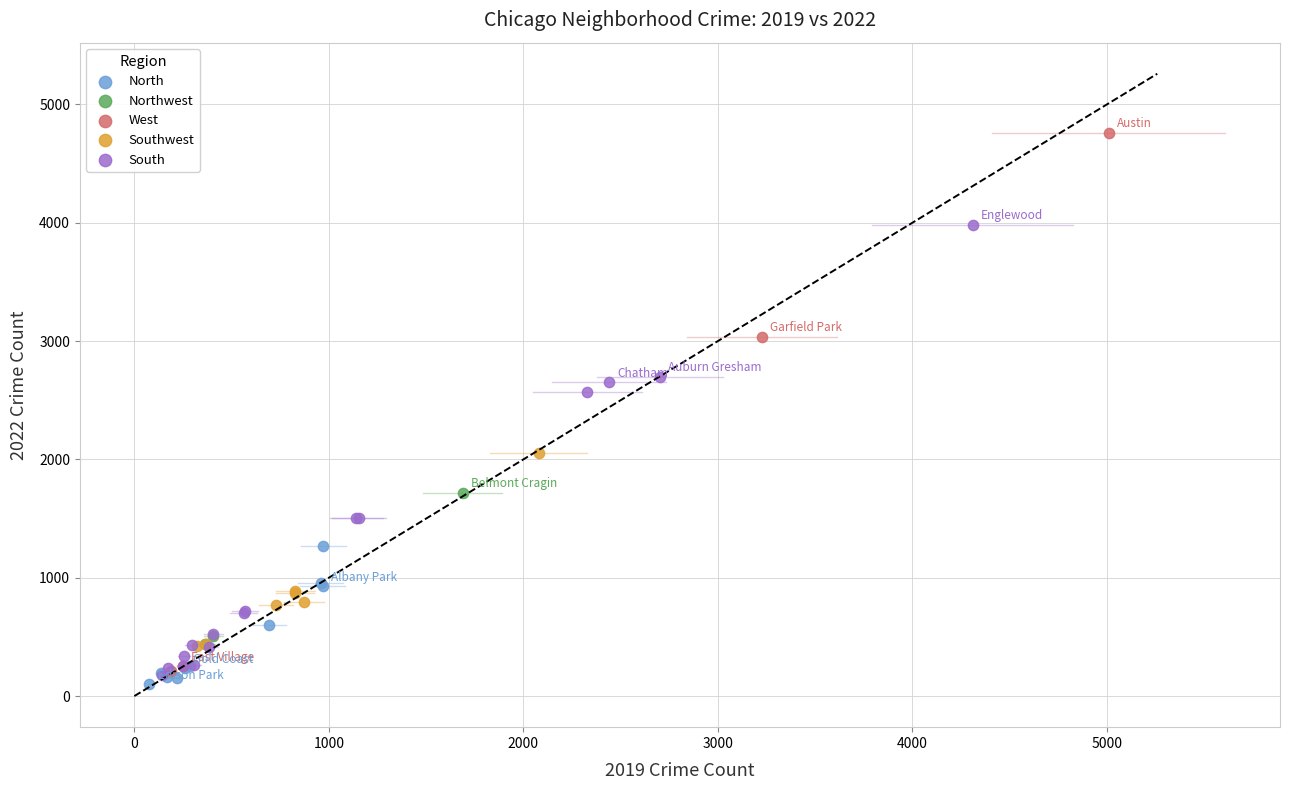

What are all the series names shown in the legend?

North, Northwest, West, Southwest, South